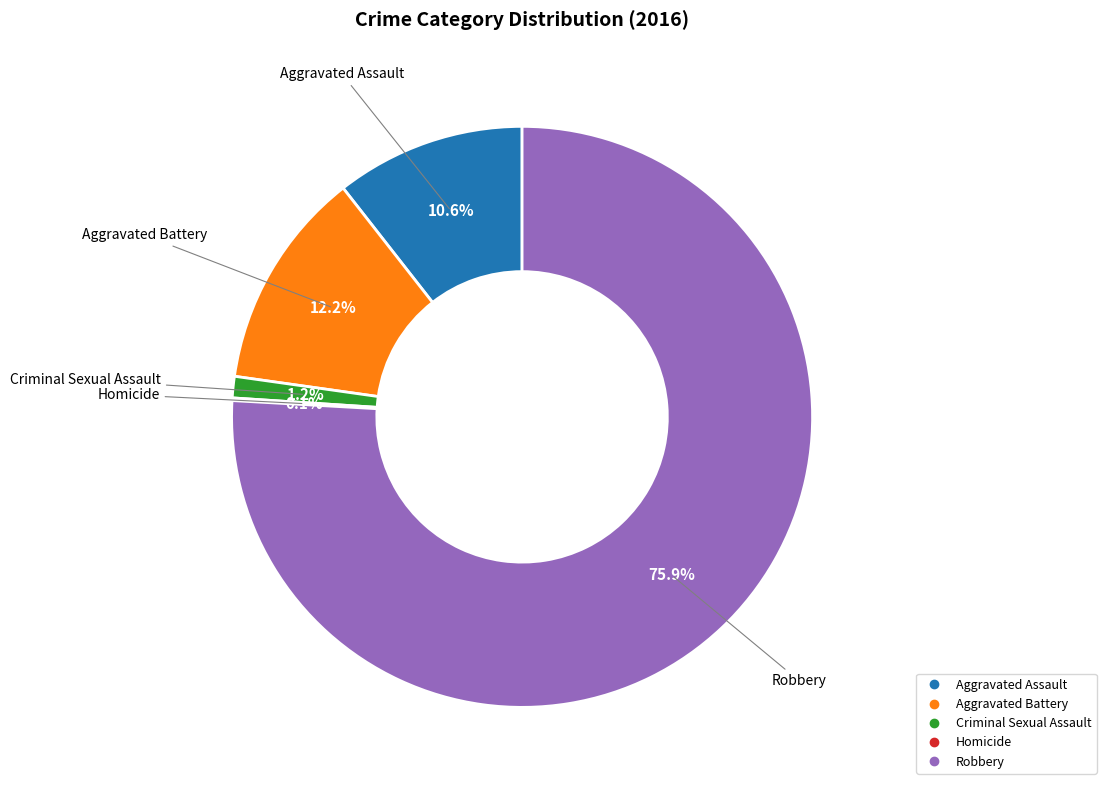

Between Aggravated Battery and Aggravated Assault, which is larger?

Aggravated Battery